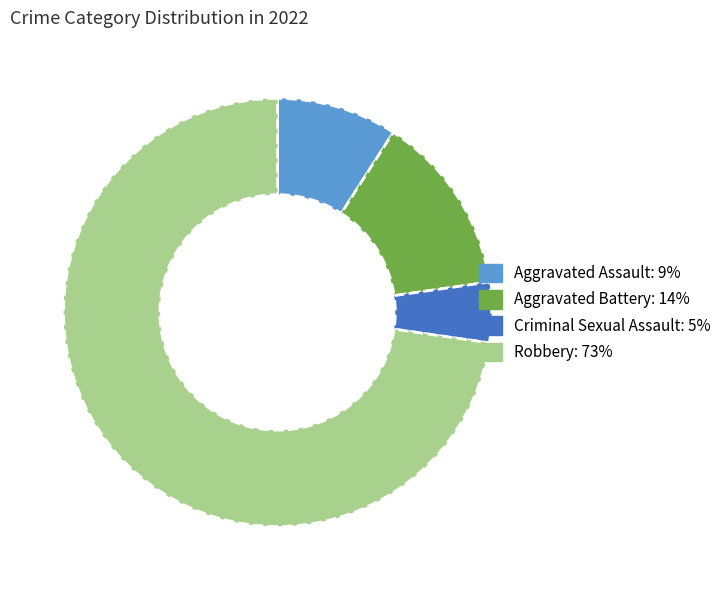

How many slices are in this pie chart?

4